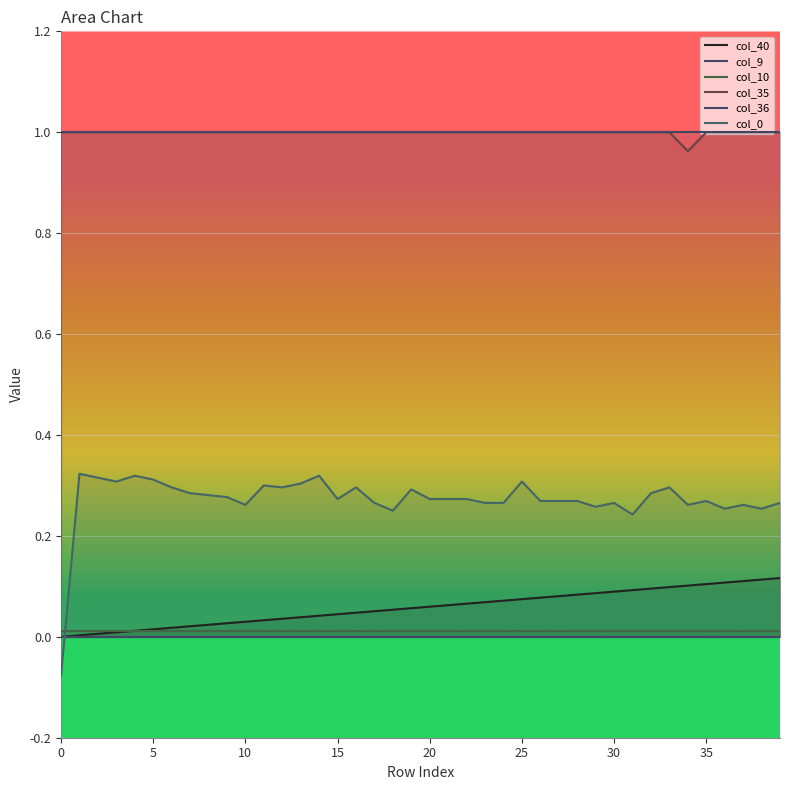

What value does the col_36 series have at 22?

1.0